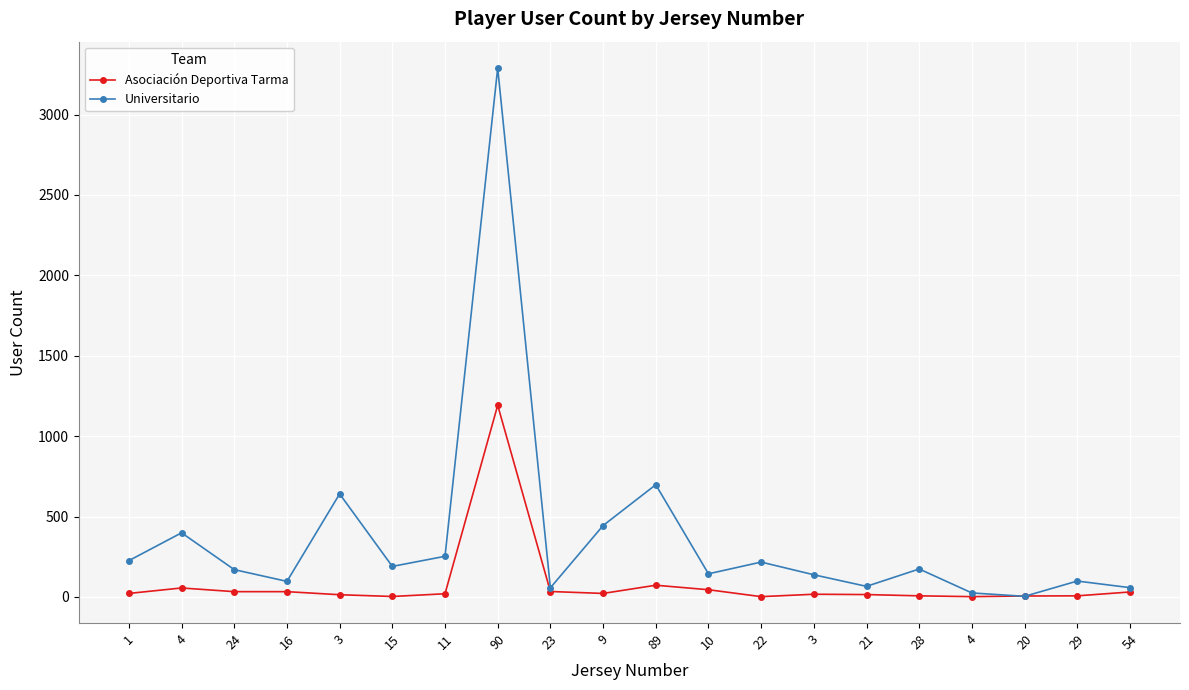

Between 23 and 24, which is larger?

23